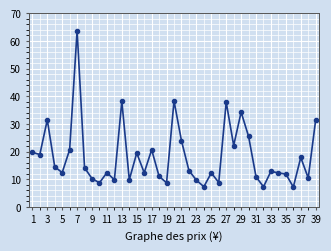

Does the chart display data point markers on the line(s)?

Yes